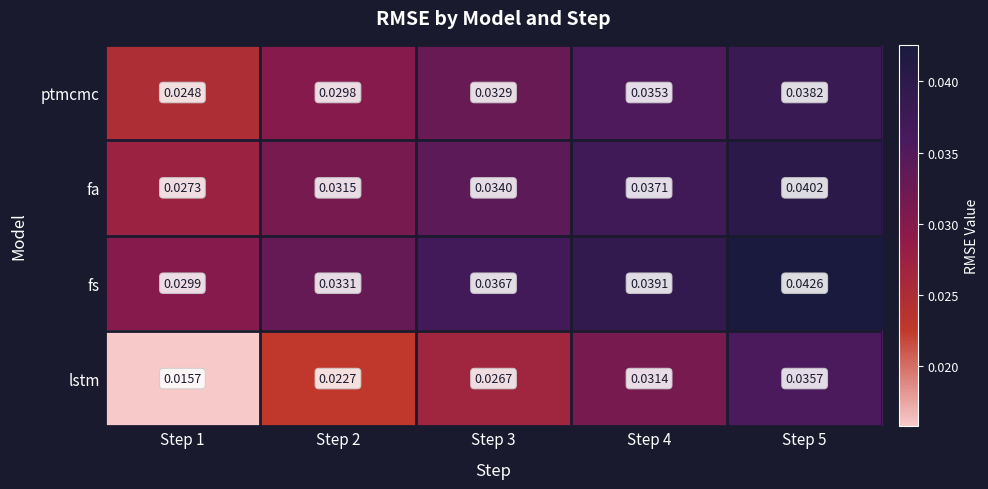

Which series has the widest spread of values?

lstm